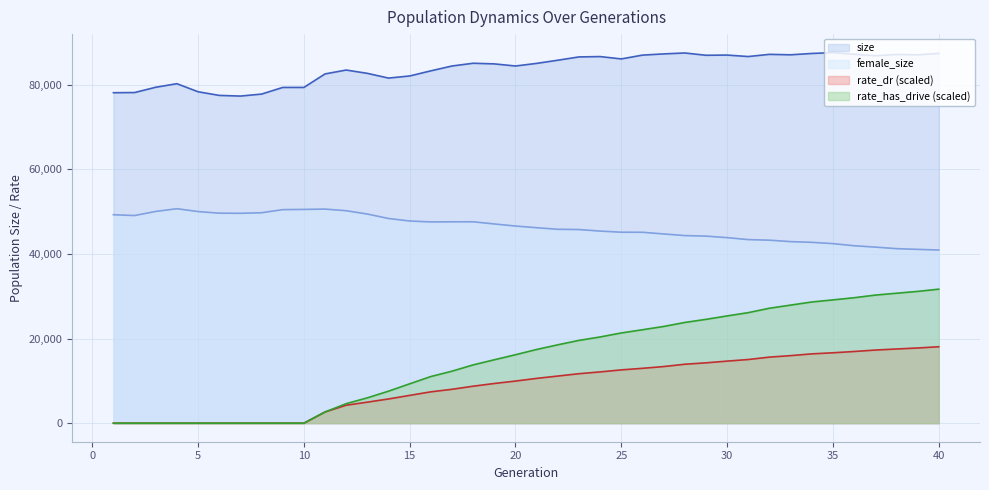

True or false: rate_has_drive and female_size intersect in this chart.

False